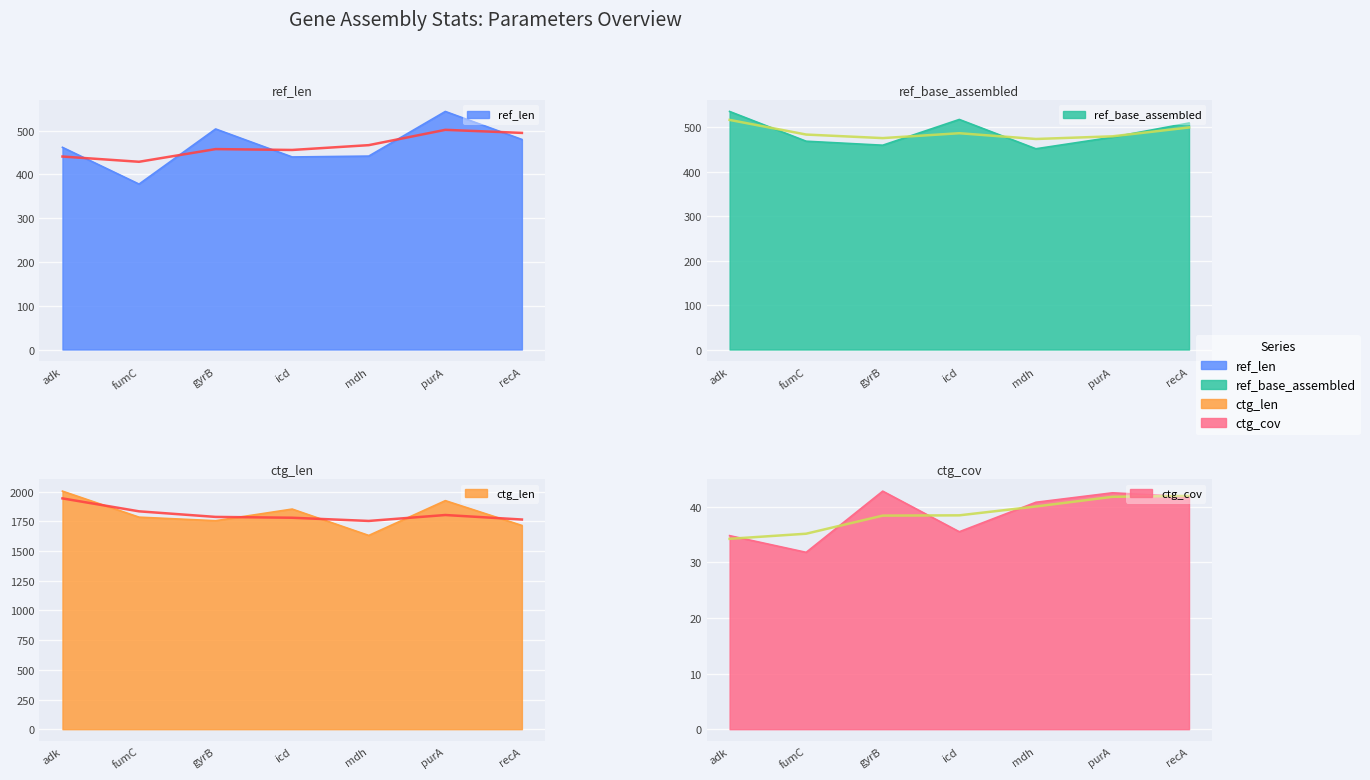

How many interior local valleys does the ctg_cov series have?

2